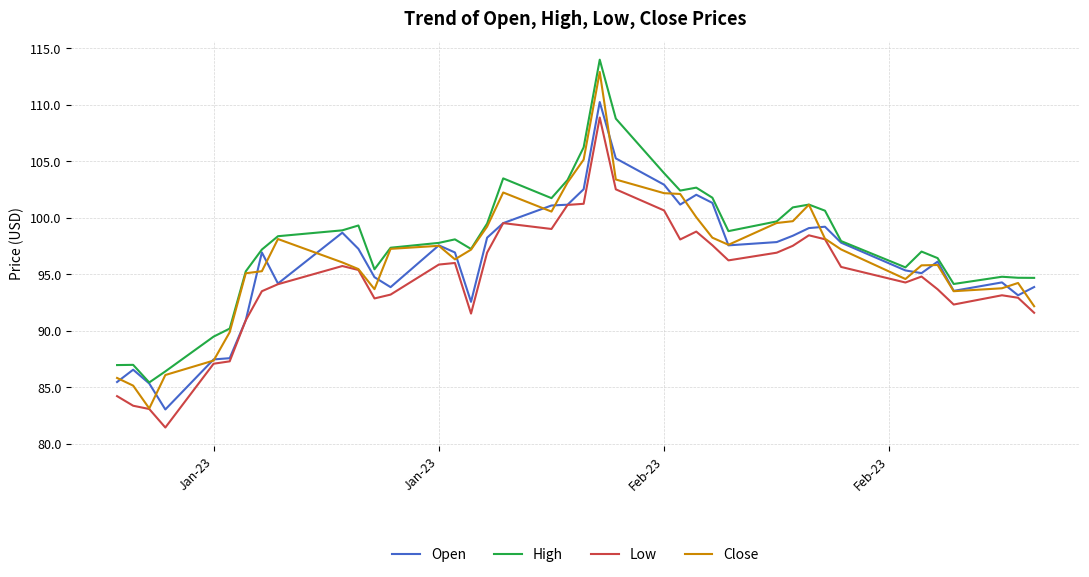

In High, how many points are higher than both neighbors (excluding endpoints)?

9